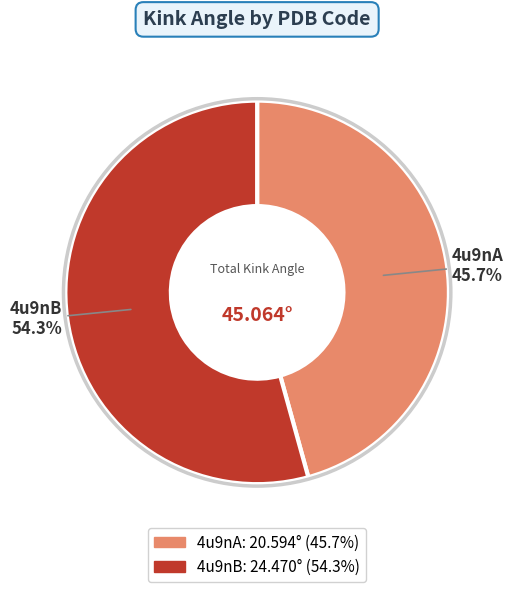

Which category has the biggest portion of the pie?

4u9nB